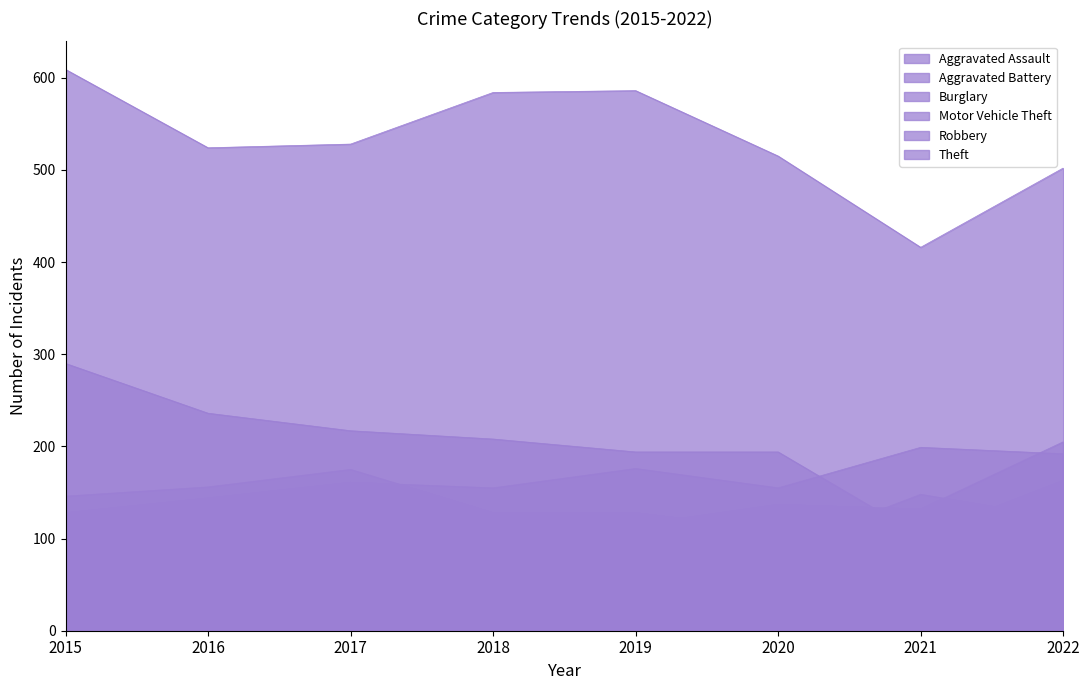

List the series in order of their peak value, lowest first.

Aggravated Assault, Robbery, Aggravated Battery, Motor Vehicle Theft, Burglary, Theft